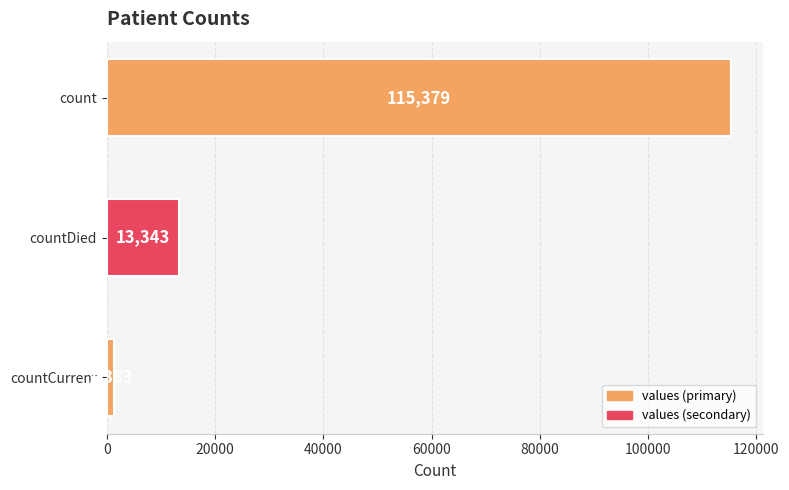

The chart shows a value of 1383 at countCurrent. True or false?

True